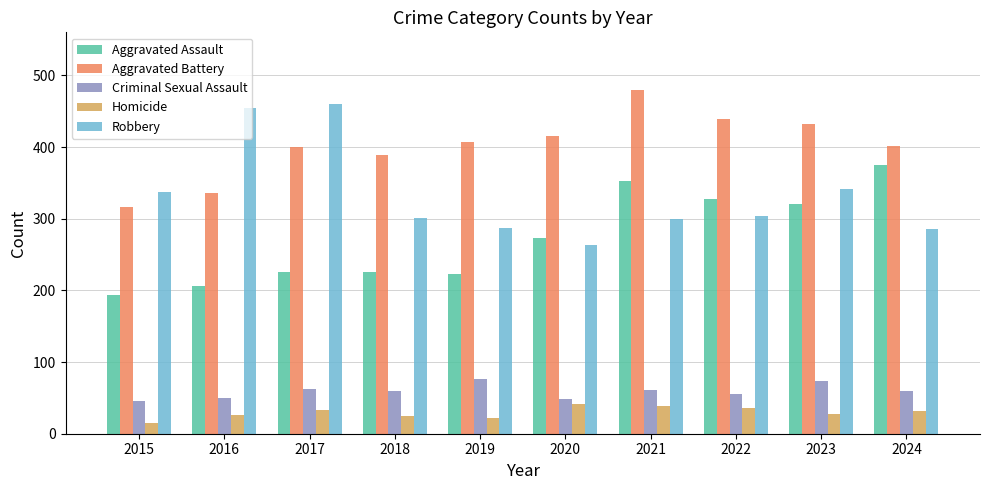

What is the sum of the Criminal Sexual Assault values at 2021 and 2018?

121